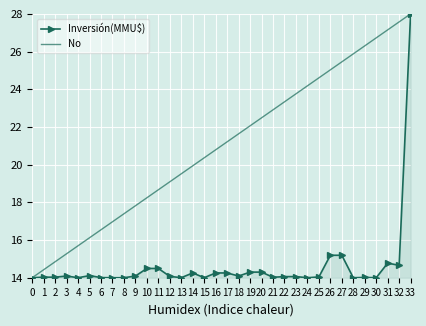

List the labels in order of No value, smallest first.

0, 1, 2, 3, 4, 5, 6, 7, 8, 9, 10, 11, 12, 13, 14, 15, 16, 17, 18, 19, 20, 21, 22, 23, 24, 25, 26, 27, 28, 29, 30, 31, 32, 33